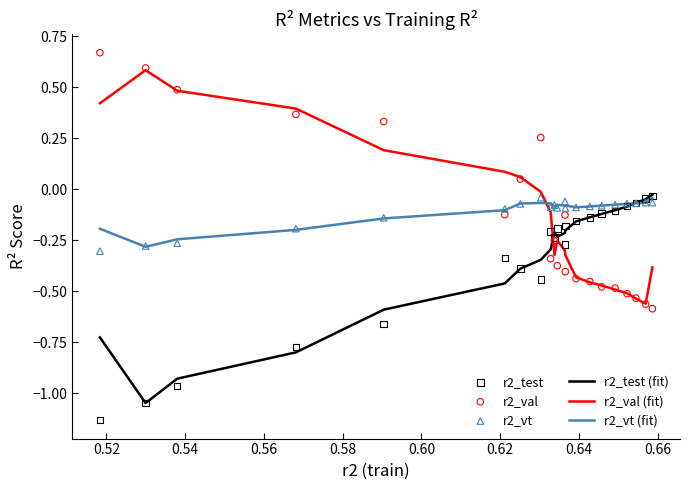

Which series has the largest Y range (max minus min)?

r2_val